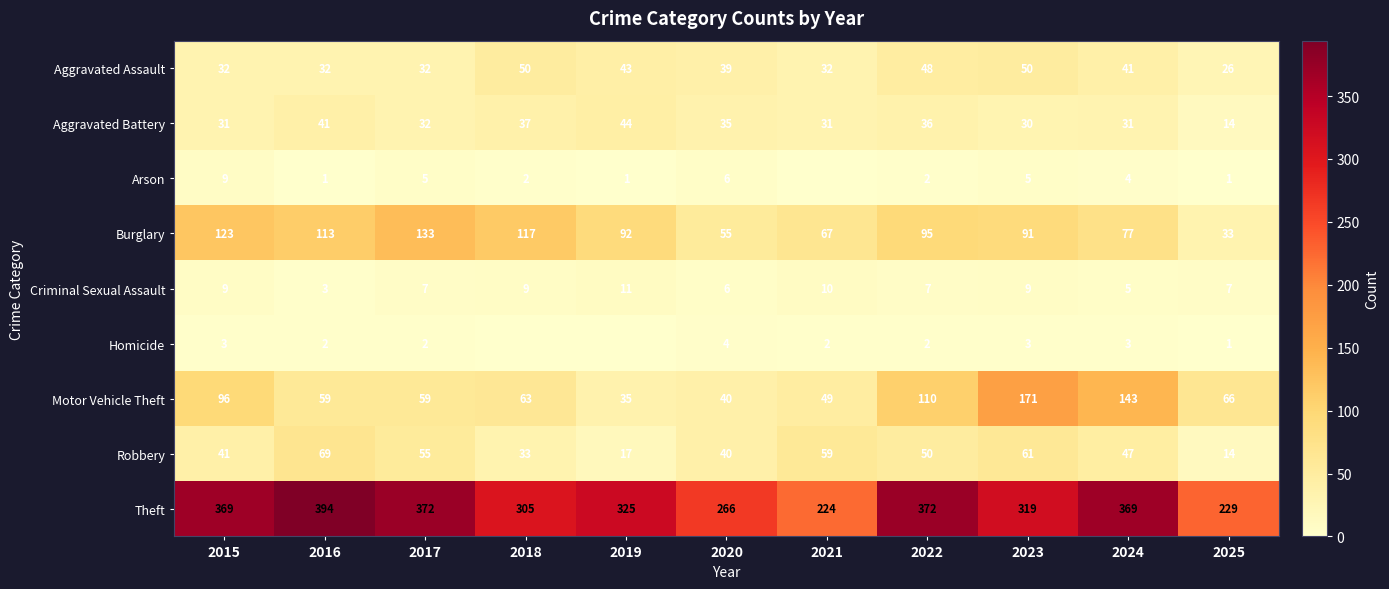

What is the sum of the Robbery values at 2017 and 2023?

116